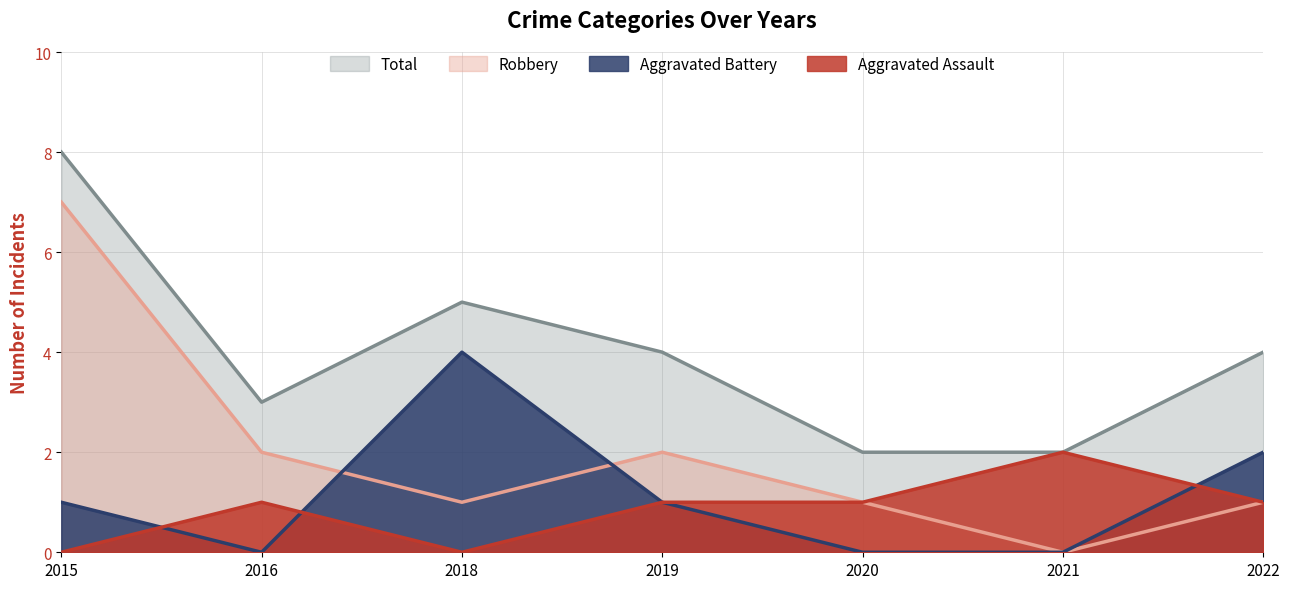

How many data points does each series have?

7